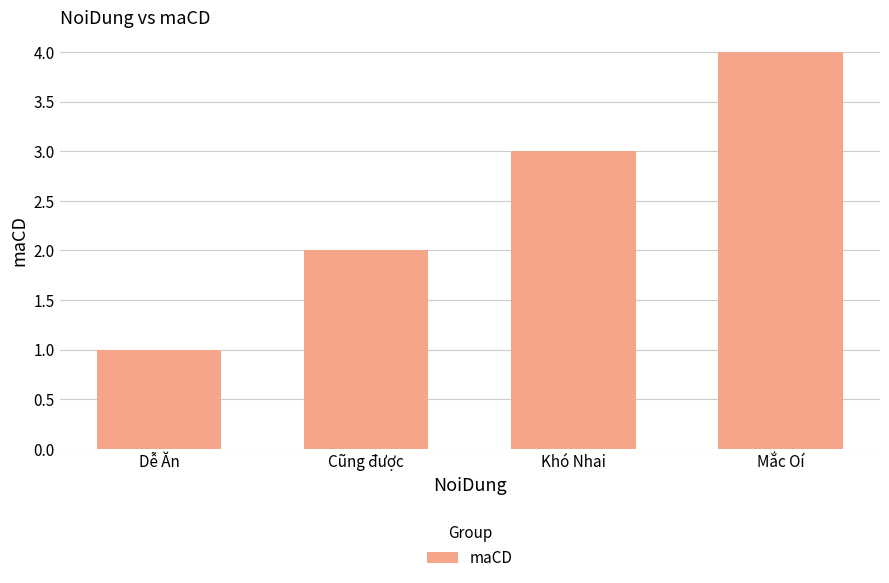

How many data points are less than 3?

2